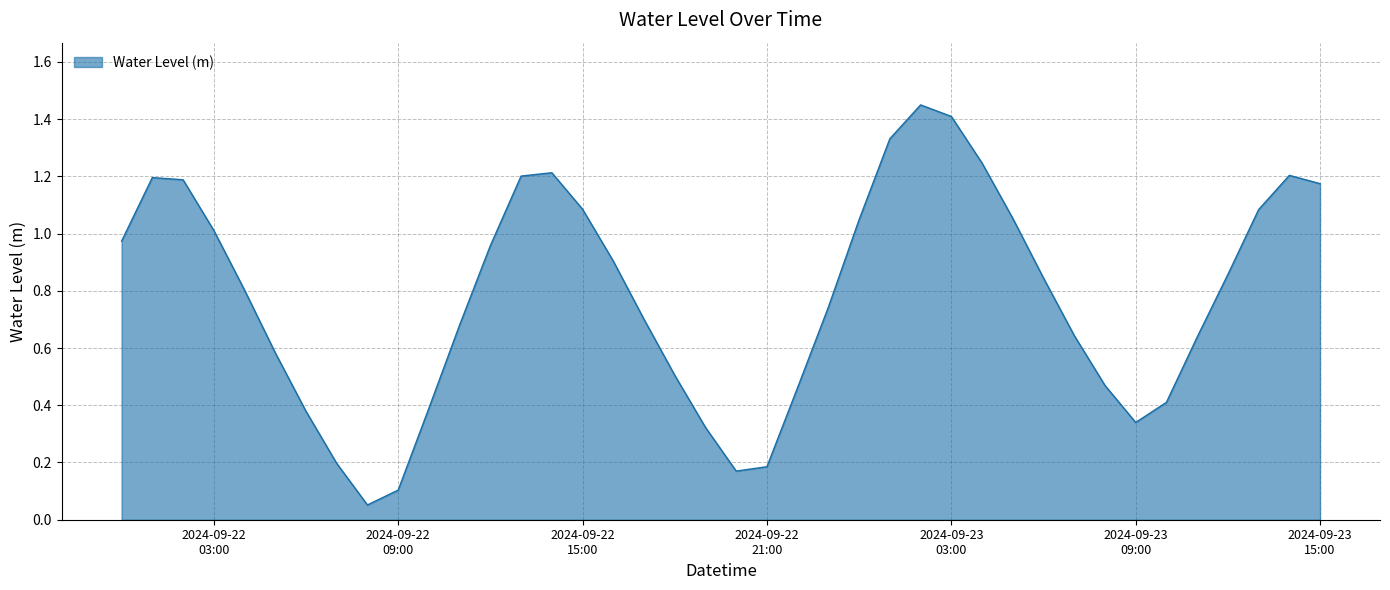

Count the number of categories in the chart.

40